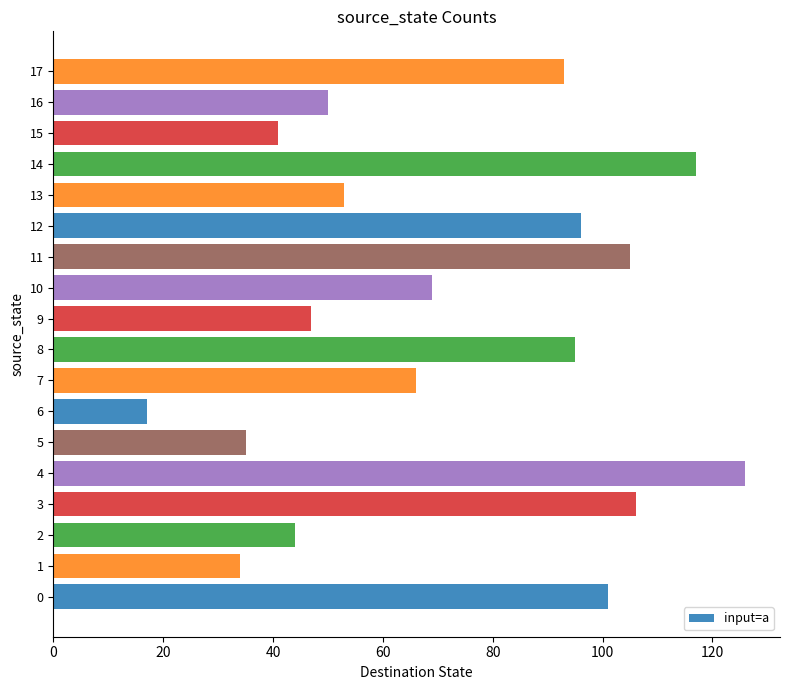

The chart shows a value of 95 at 8. True or false?

True